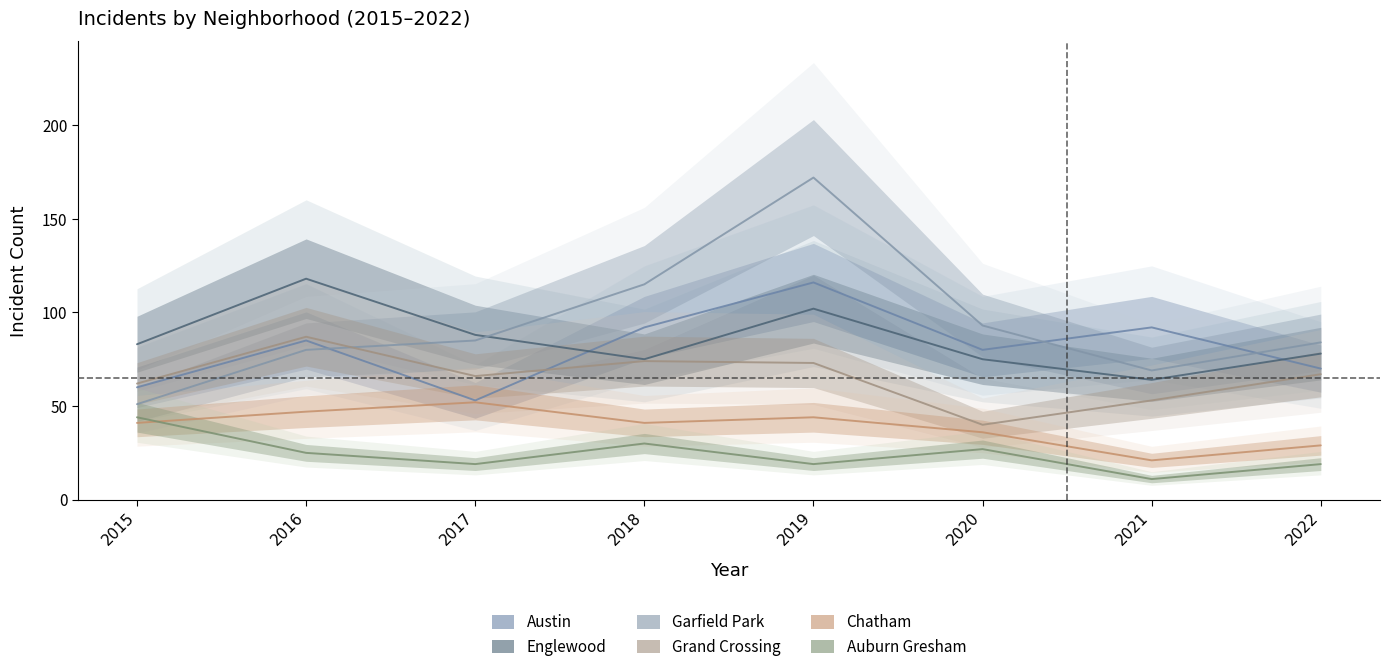

At which category does Englewood reach its first local peak?

2016